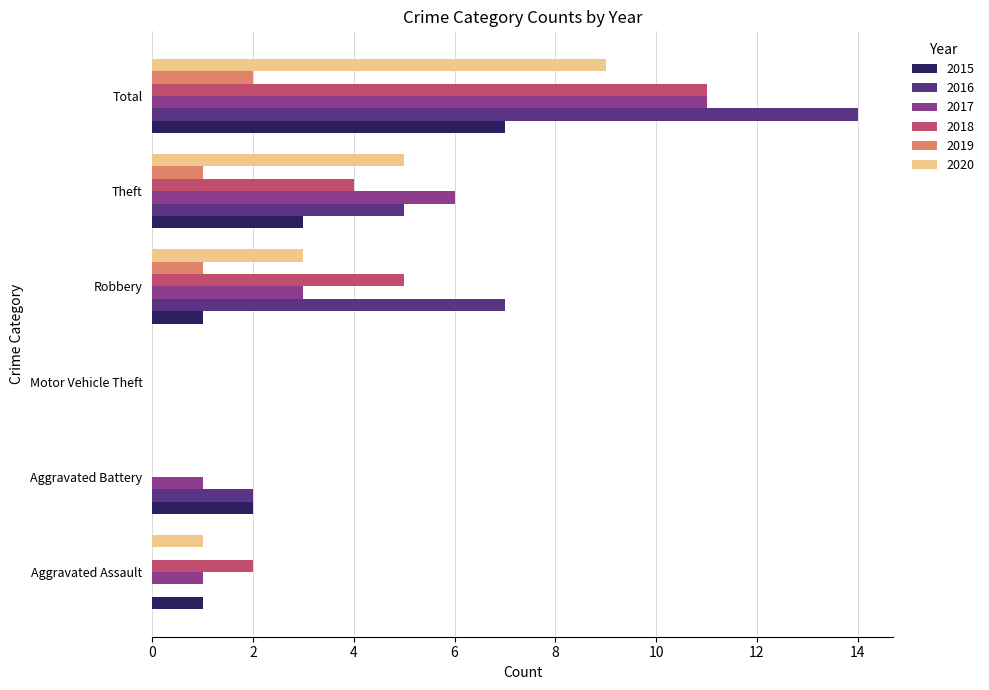

What is the approximate value of 2015 at Aggravated Battery?

2